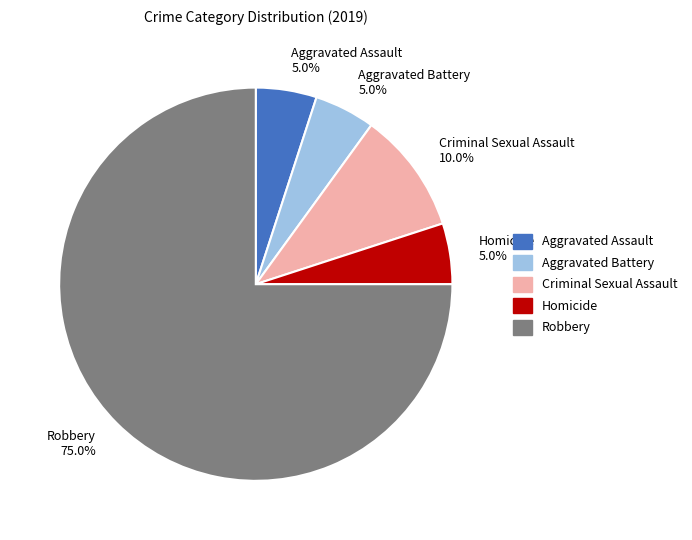

Does Homicide account for over 50% of the chart?

No